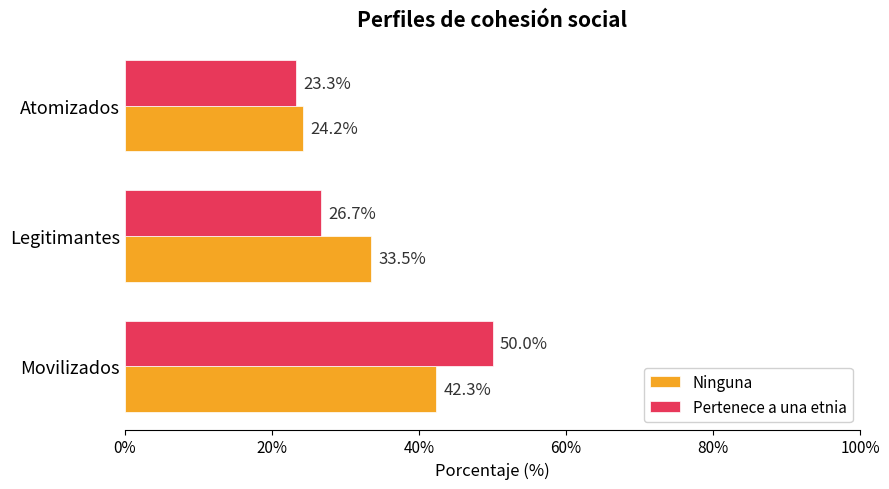

At which category is the sum across all series the highest?

Movilizados